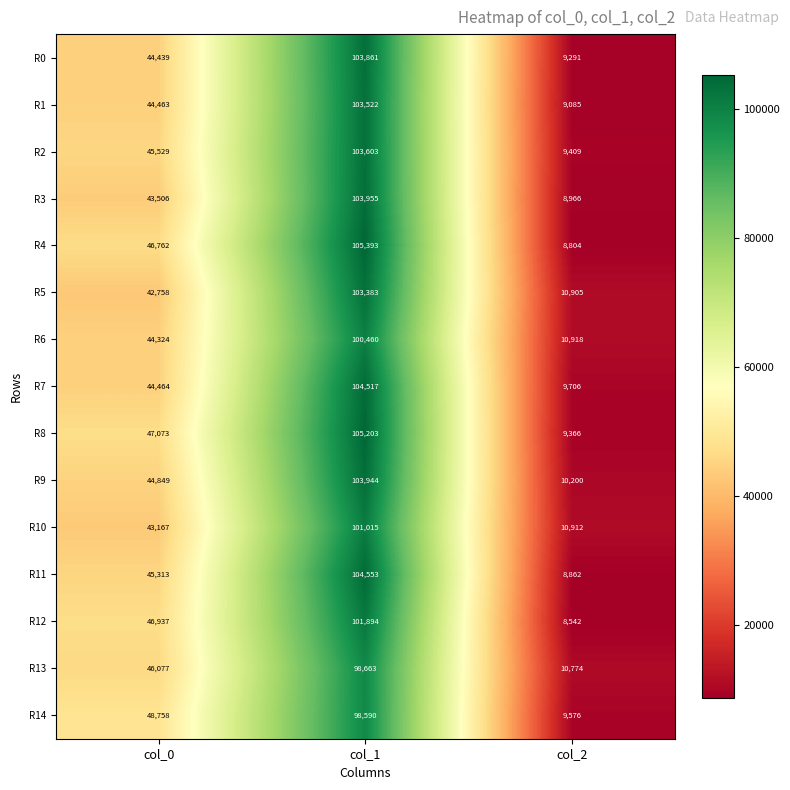

Is it true that R8 equals 12258 at col_2?

False